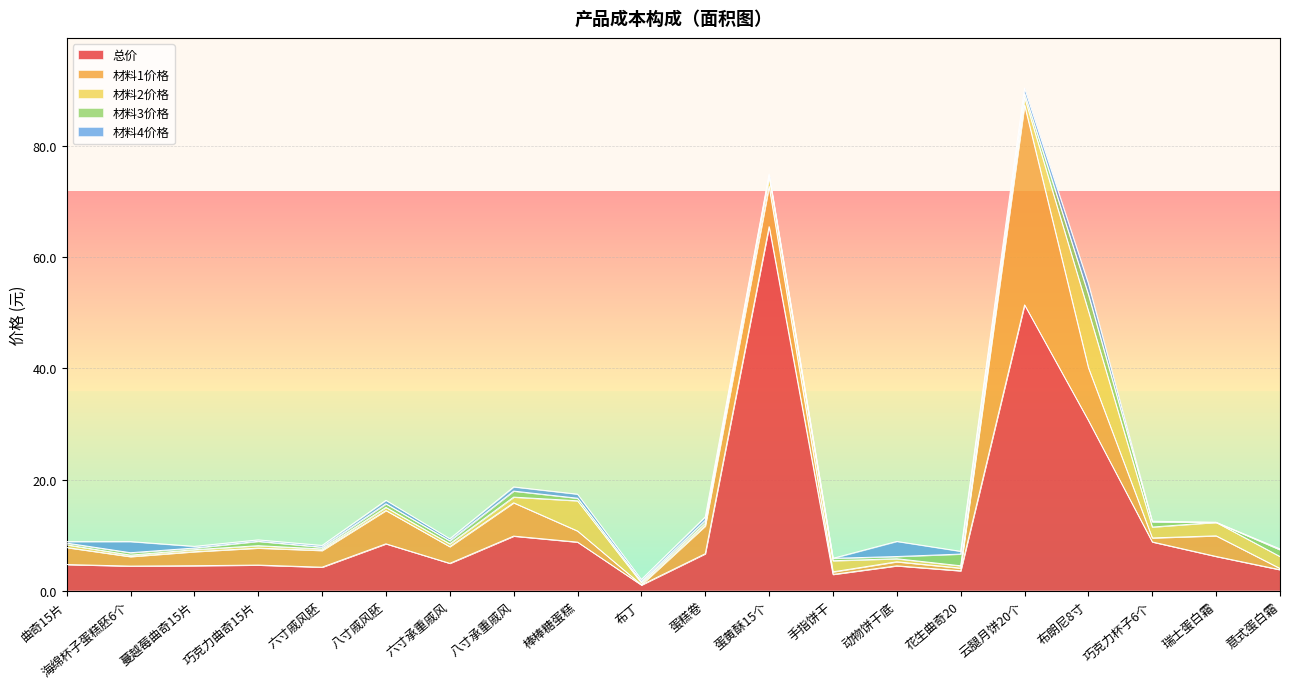

Does the chart have visible grid lines?

Yes